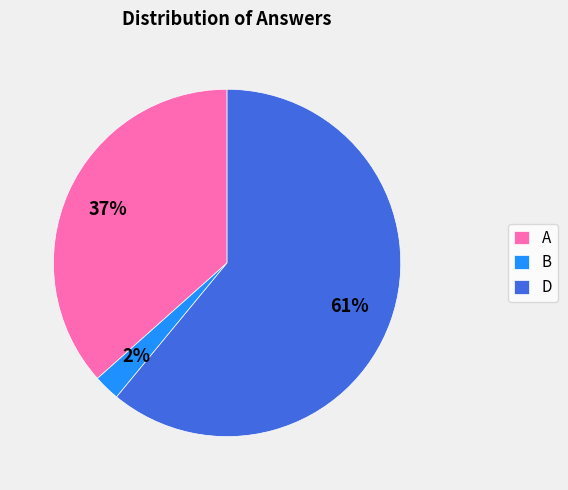

Between B and D, which is larger?

D